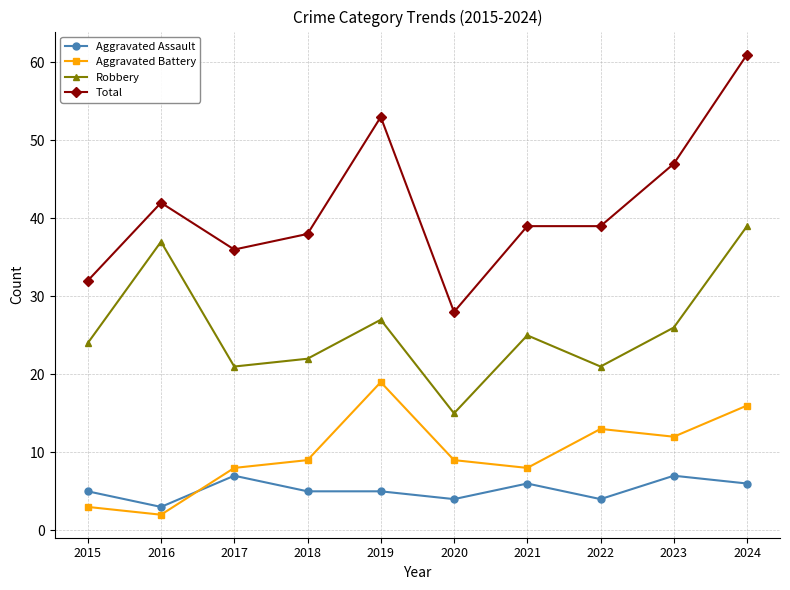

Is the value of Robbery at 2024 greater than the value of Aggravated Assault at 2022?

Yes